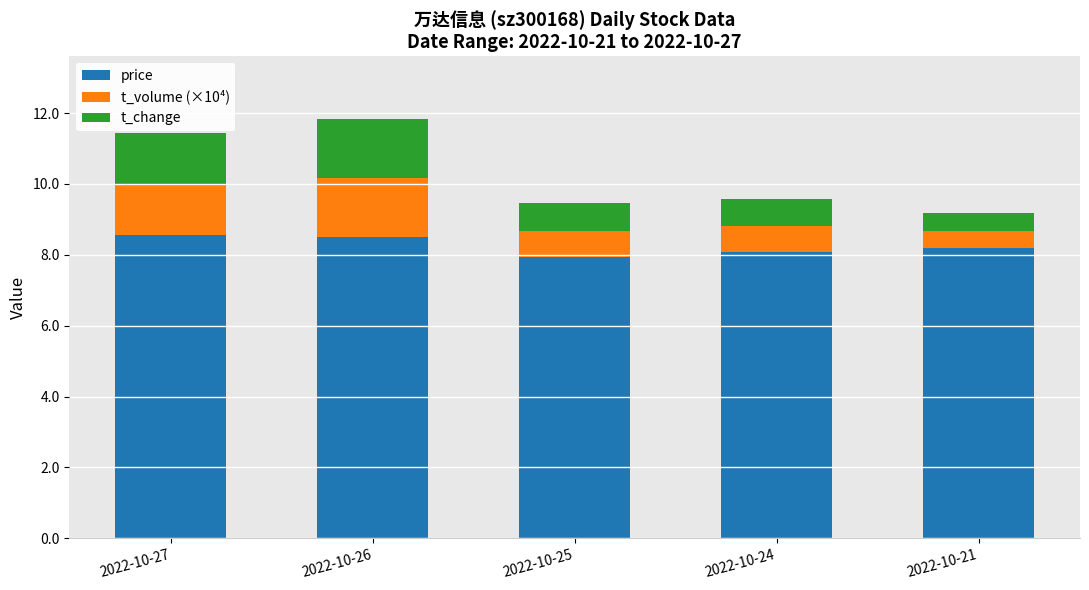

How many data points does each series have?

5